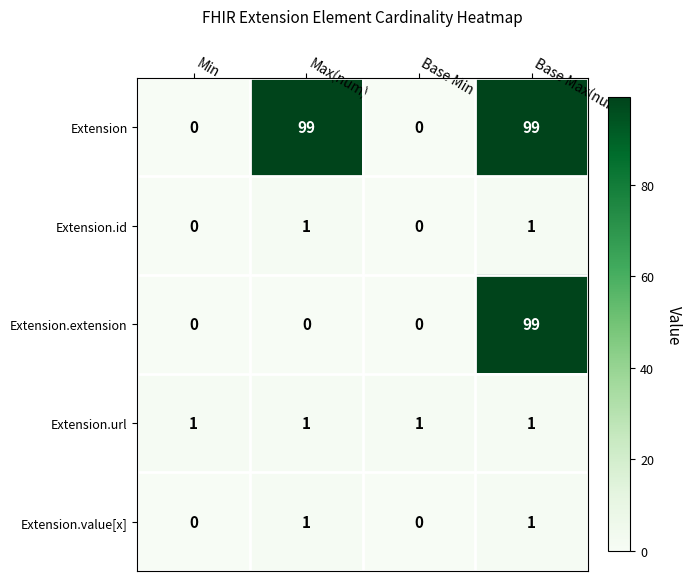

At how many categories does at least one series exceed 36?

2